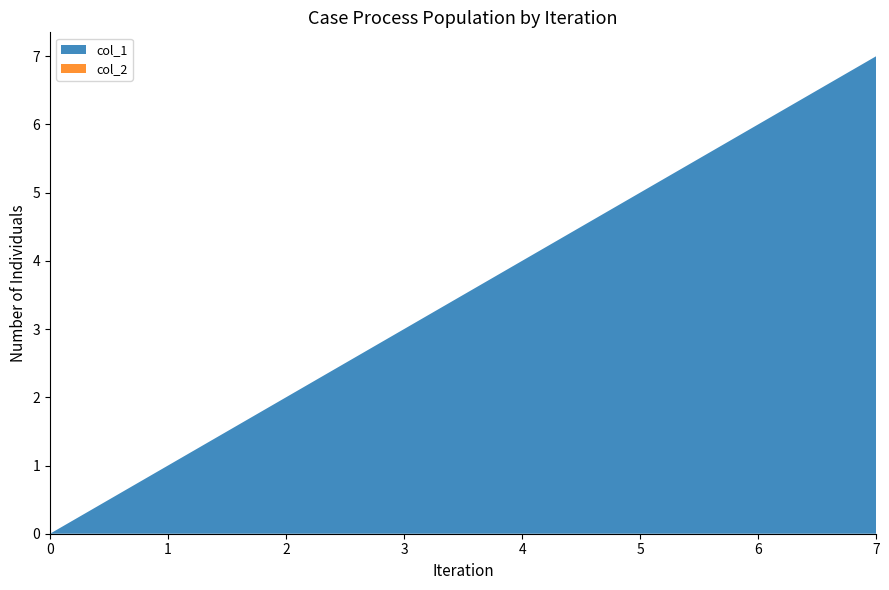

Reading left to right, transcribe all the data shown in this chart.

col_1: 0=0	1=1	2=2	3=3	4=4	5=5	6=6	7=7
col_2: 0=0	1=0	2=0	3=0	4=0	5=0	6=0	7=0